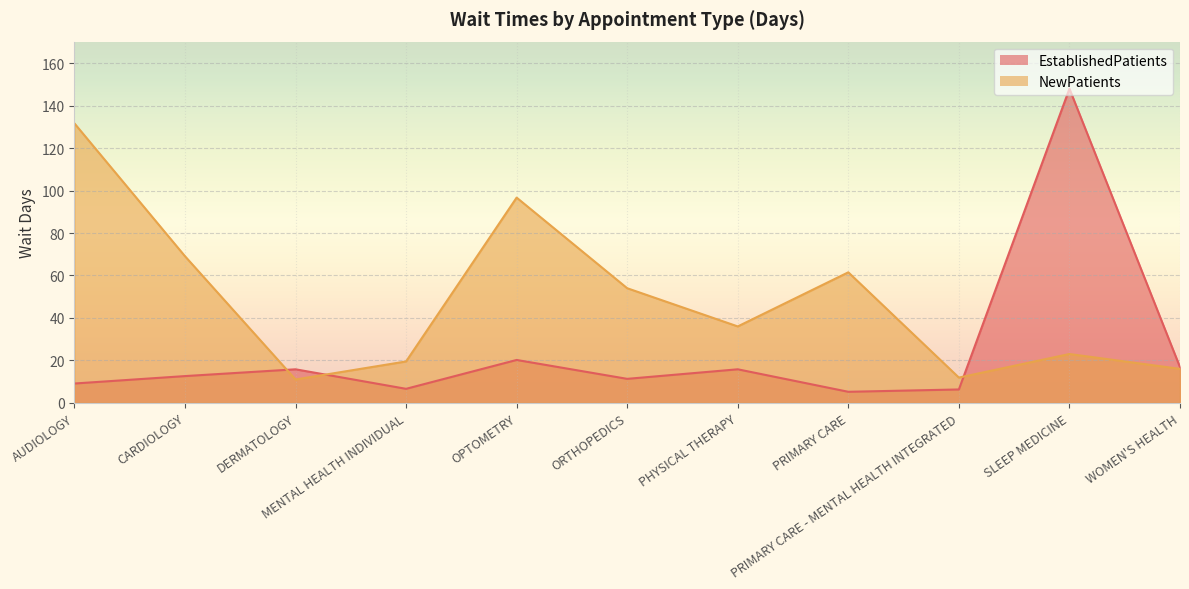

At which label does NewPatients reach its peak?

AUDIOLOGY